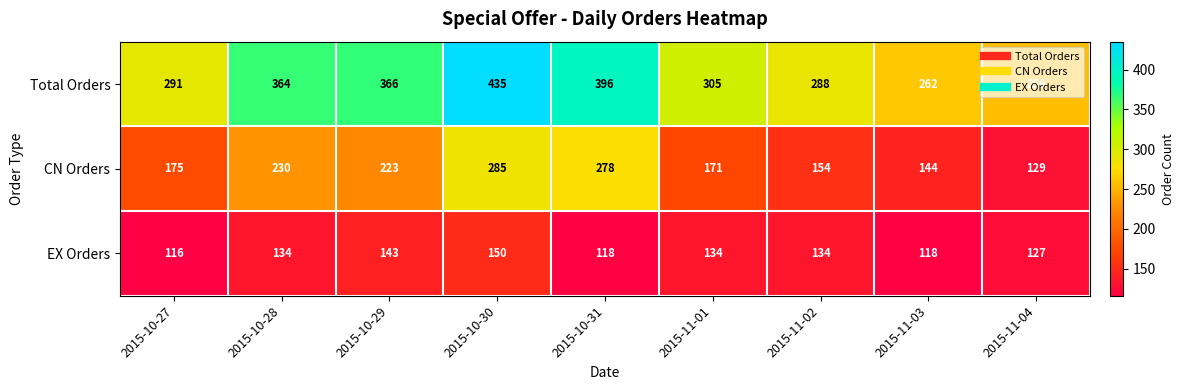

Read the Total Orders value at 2015-10-31.

396